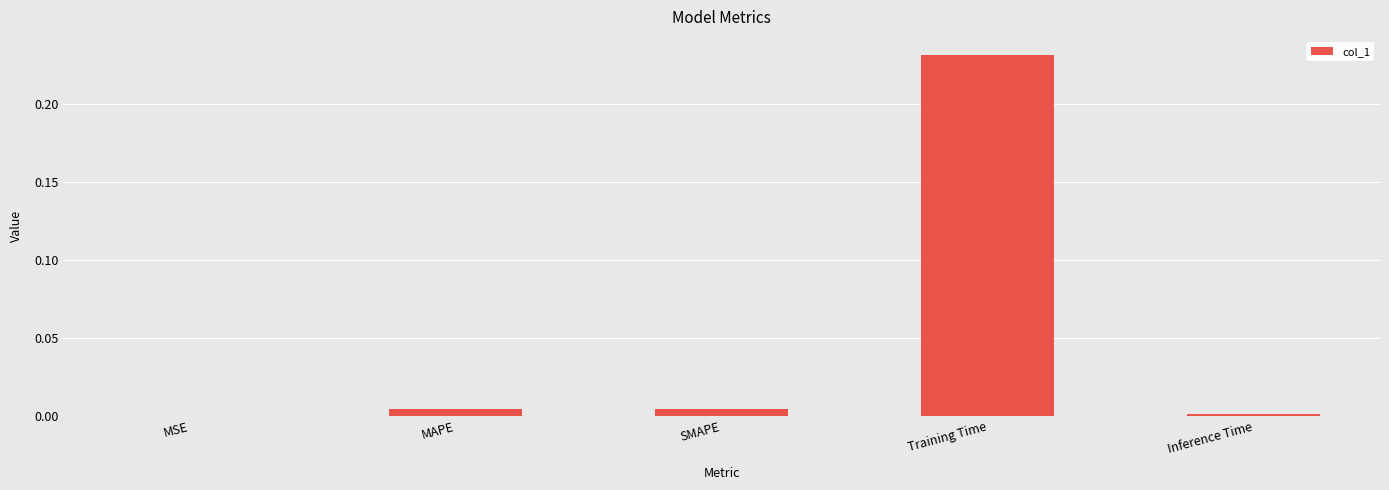

True or false: the data shows 0.0 at MSE.

True